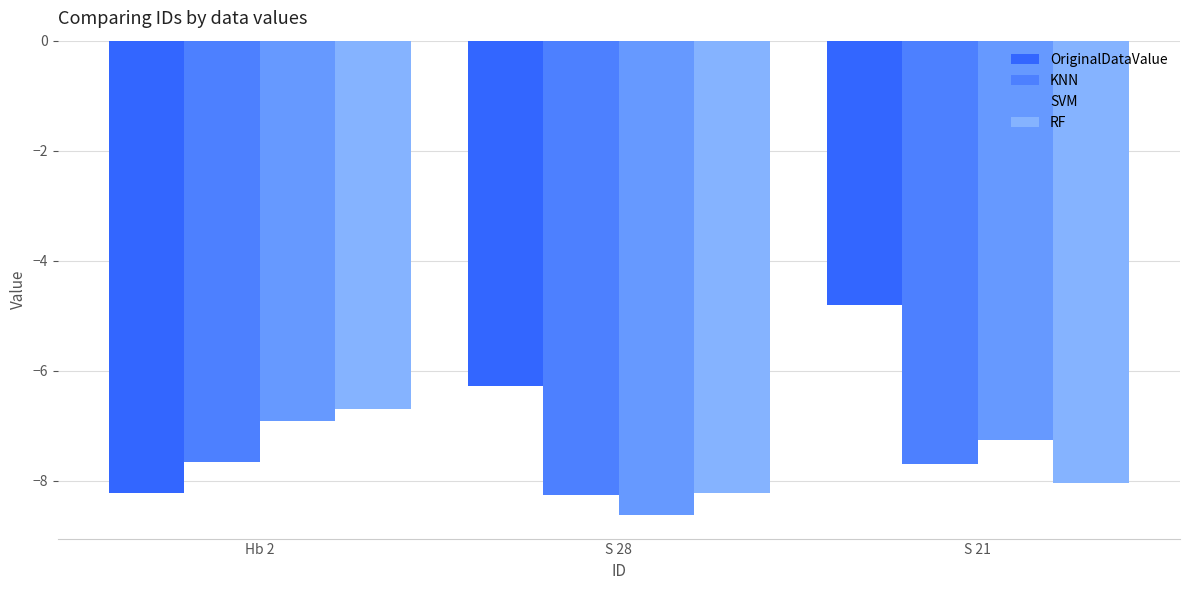

What value does the KNN series have at Hb 2?

-7.7